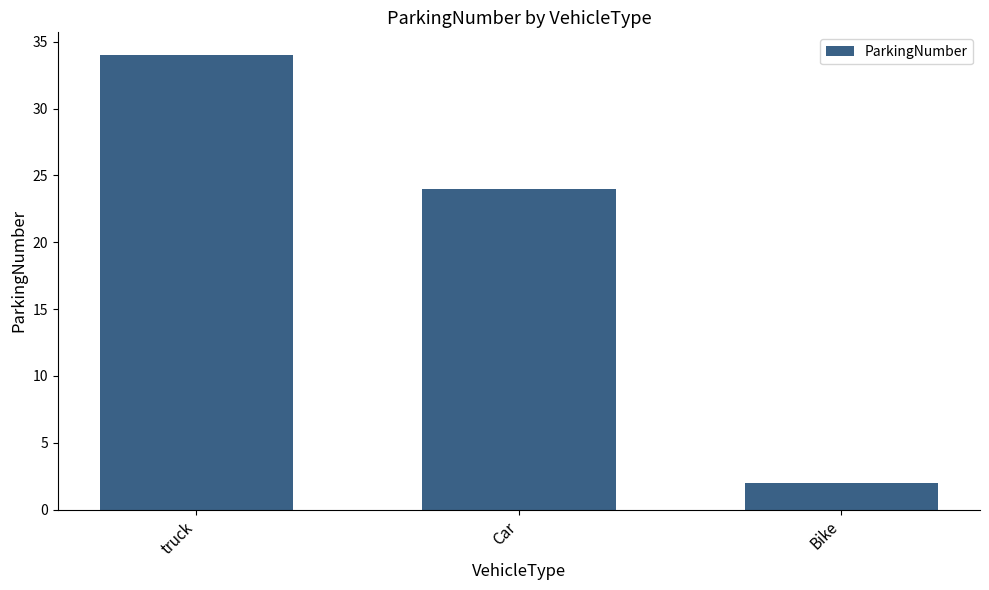

Approximately how many times larger is the value at Car compared to Bike?

12.0